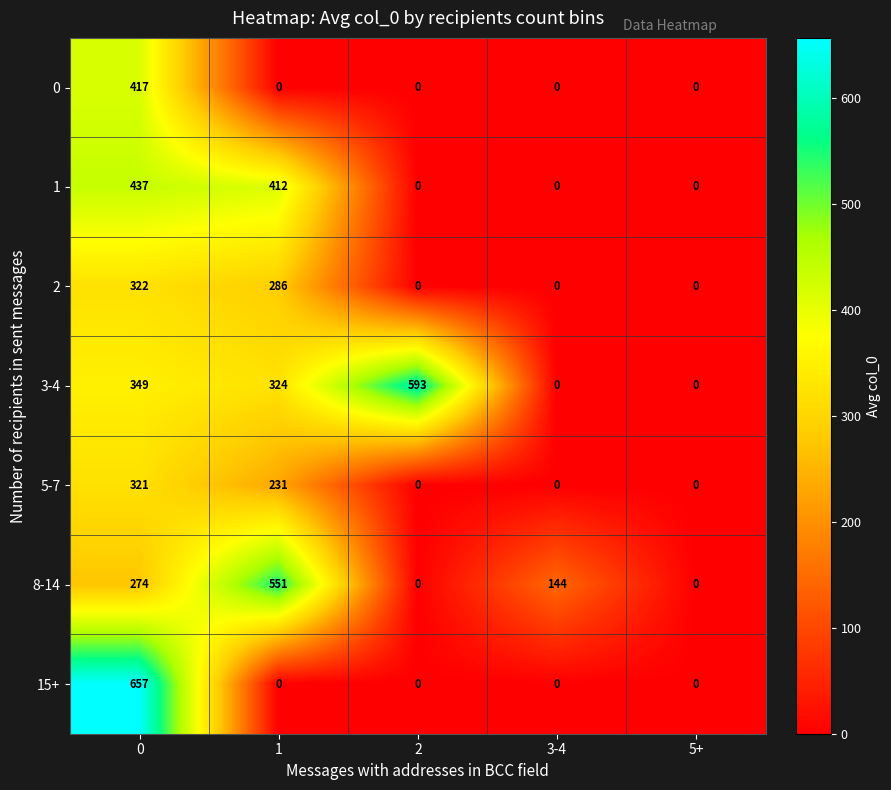

Is it true that 2 equals -163 at 5+?

False